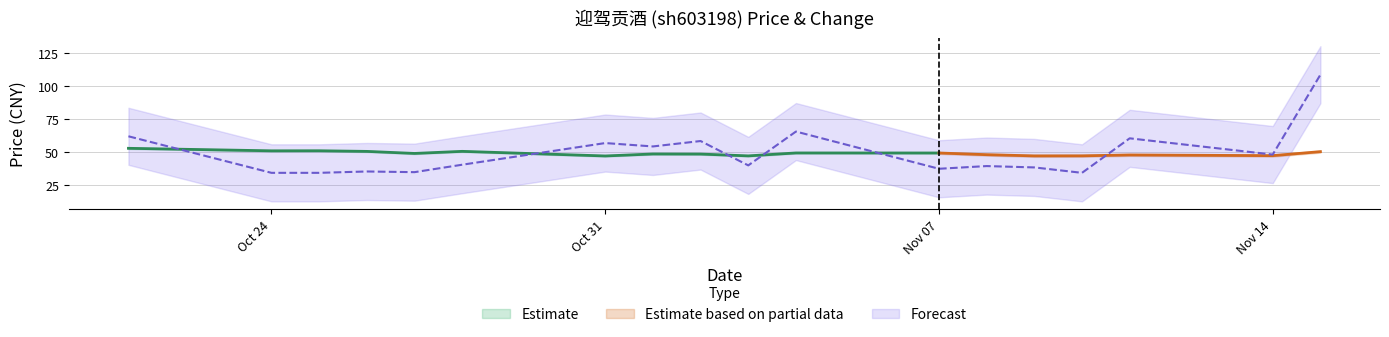

True or false: the data shows 12.7 at 2022-11-10.

False